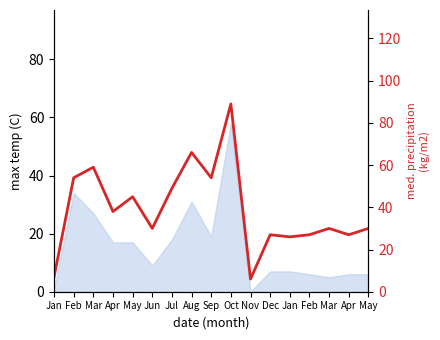

Does the chart have visible grid lines?

No